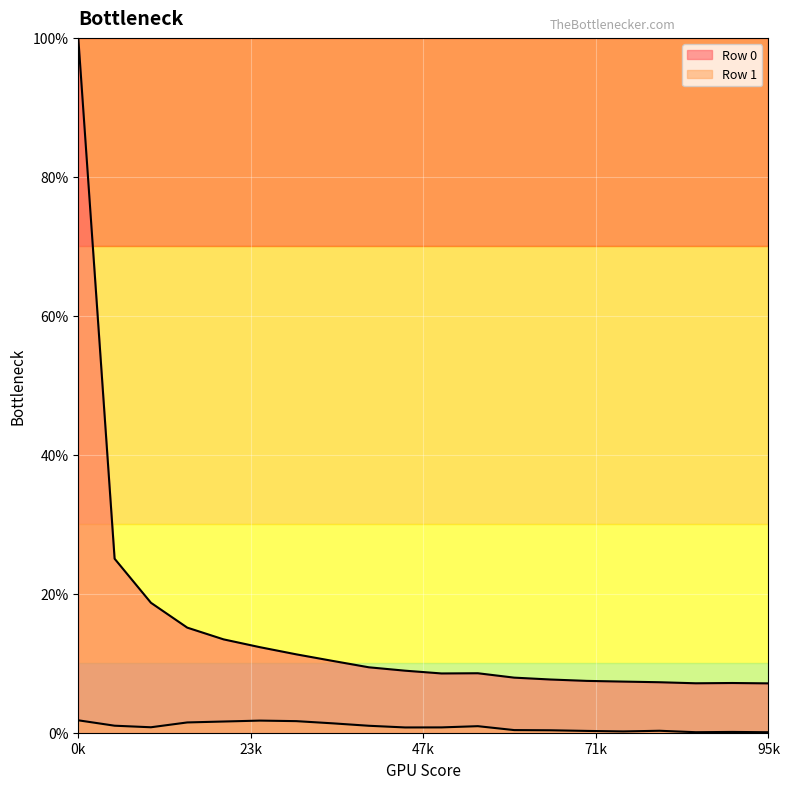

What is the value of the Row 1 line point at the 6th from the left?

1.7